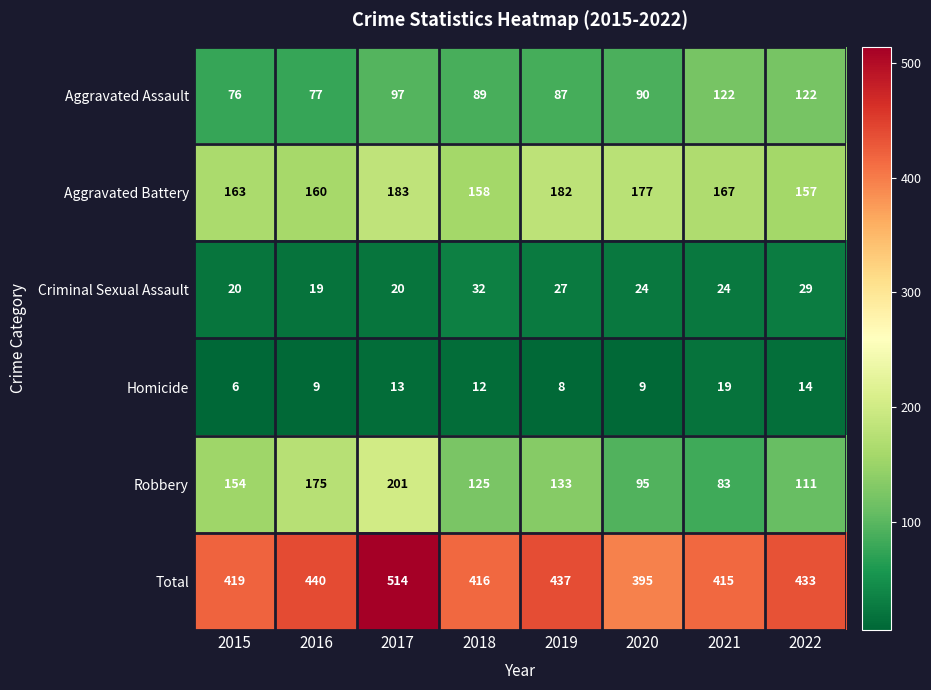

What is the difference between the highest and lowest values at 2021?

396